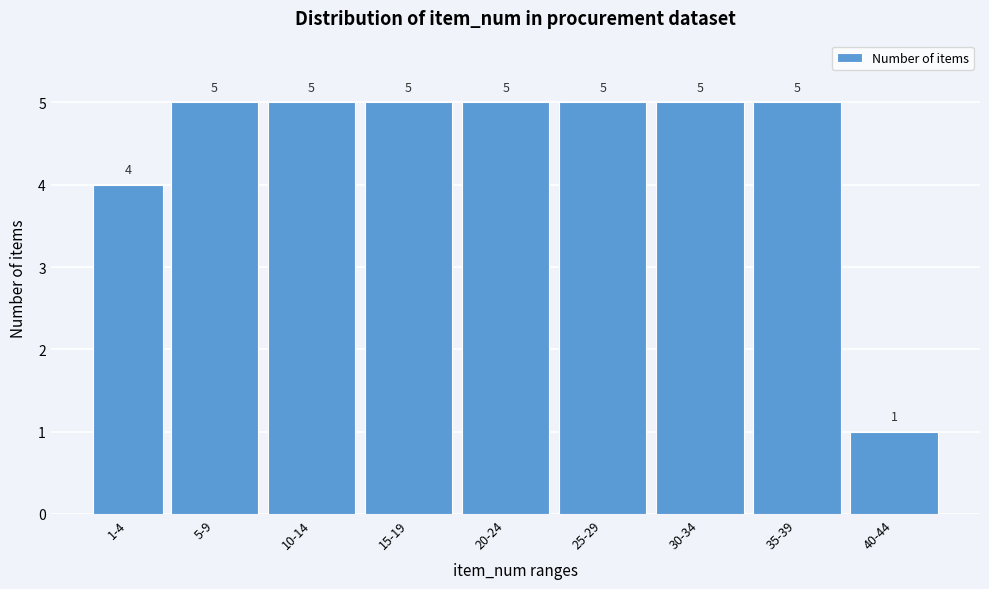

Reading left to right, what are all the values shown in this chart?

1-4=4	5-9=5	10-14=5	15-19=5	20-24=5	25-29=5	30-34=5	35-39=5	40-44=1